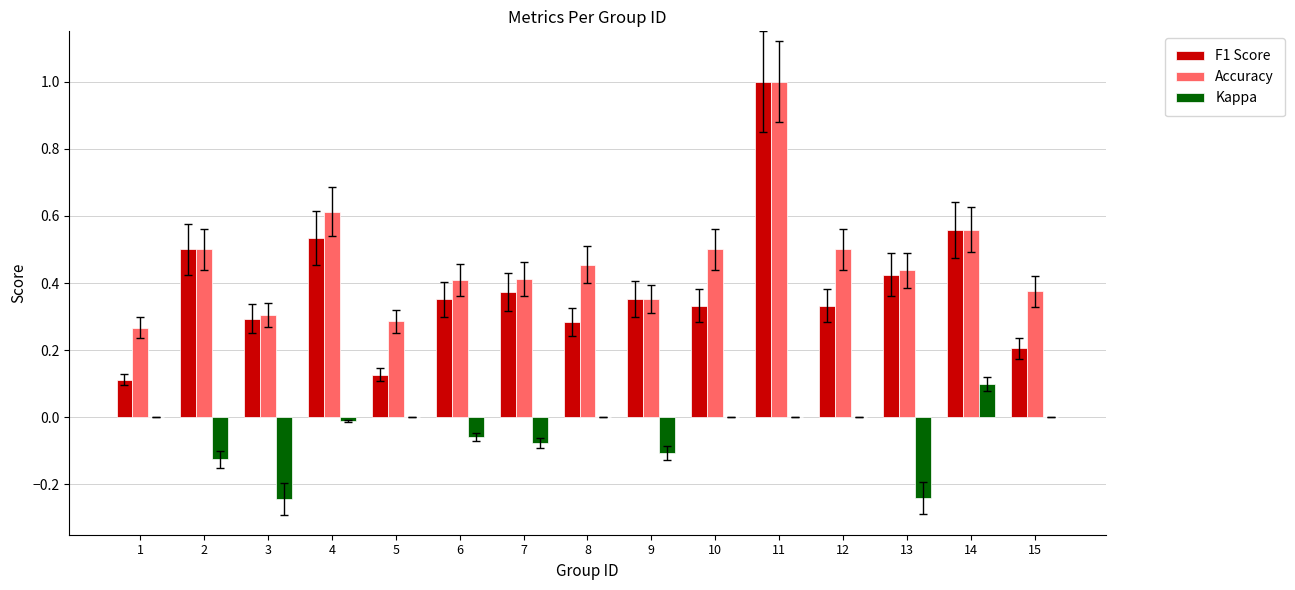

The Accuracy series shows 0.2 at 10. True or false?

False